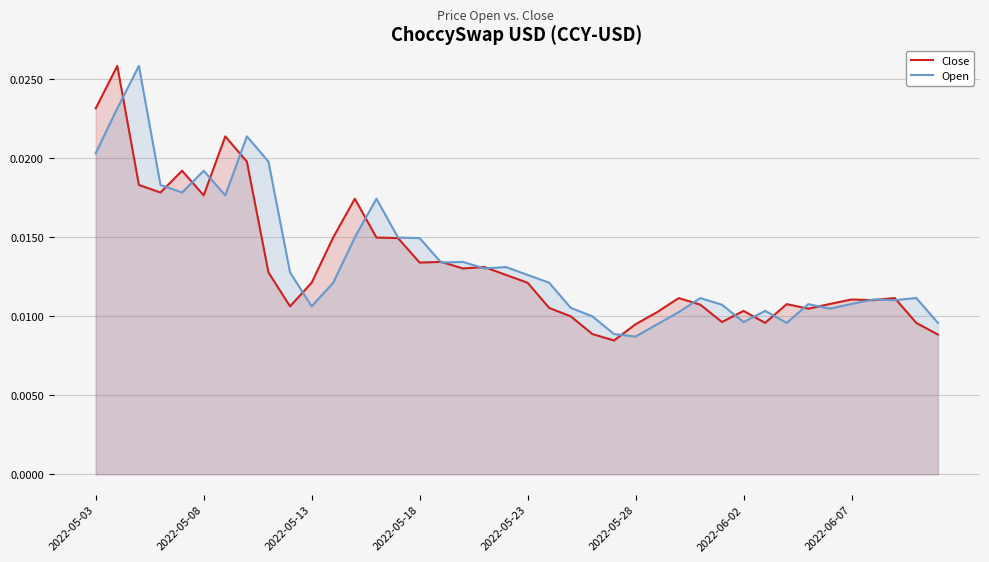

Does the chart display data point markers on the line(s)?

No